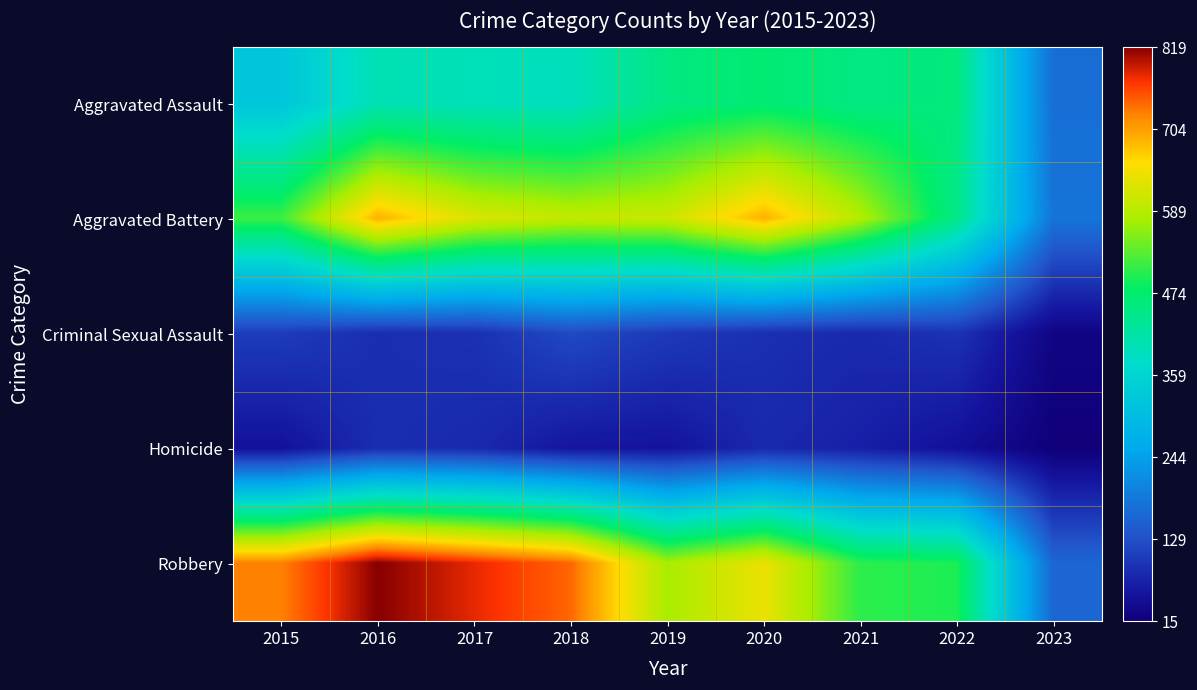

At how many categories does at least one series exceed 770?

2